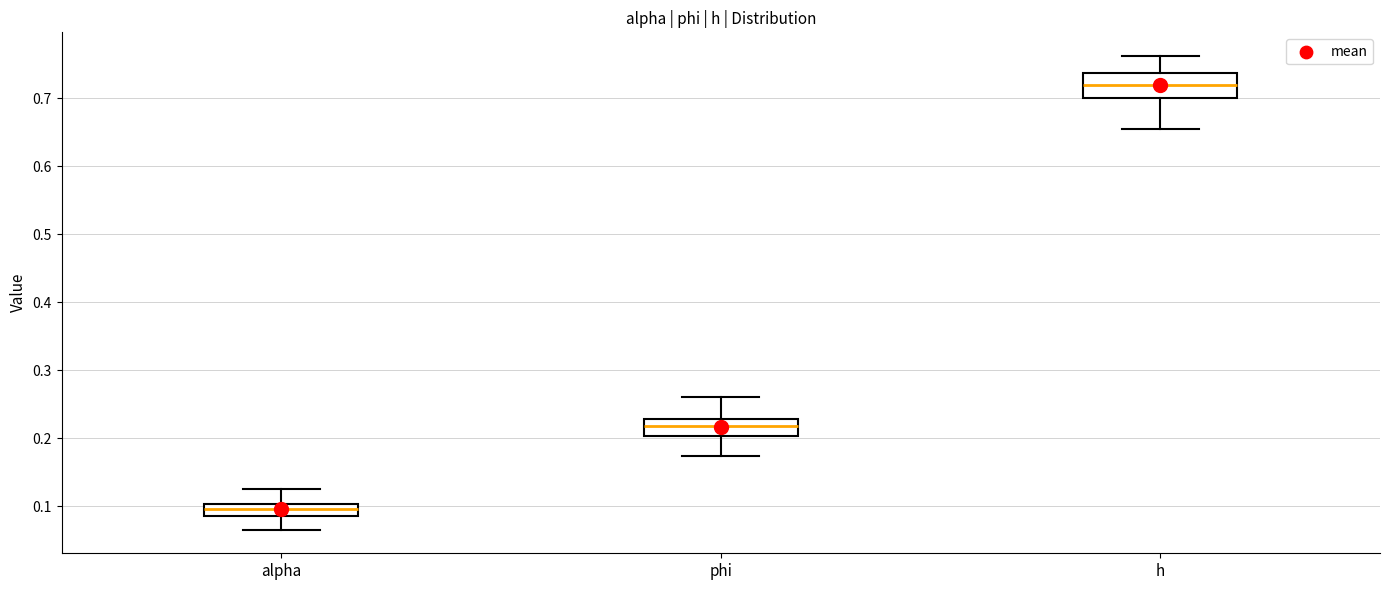

Which box is the tallest, from its lower edge to its upper edge?

h